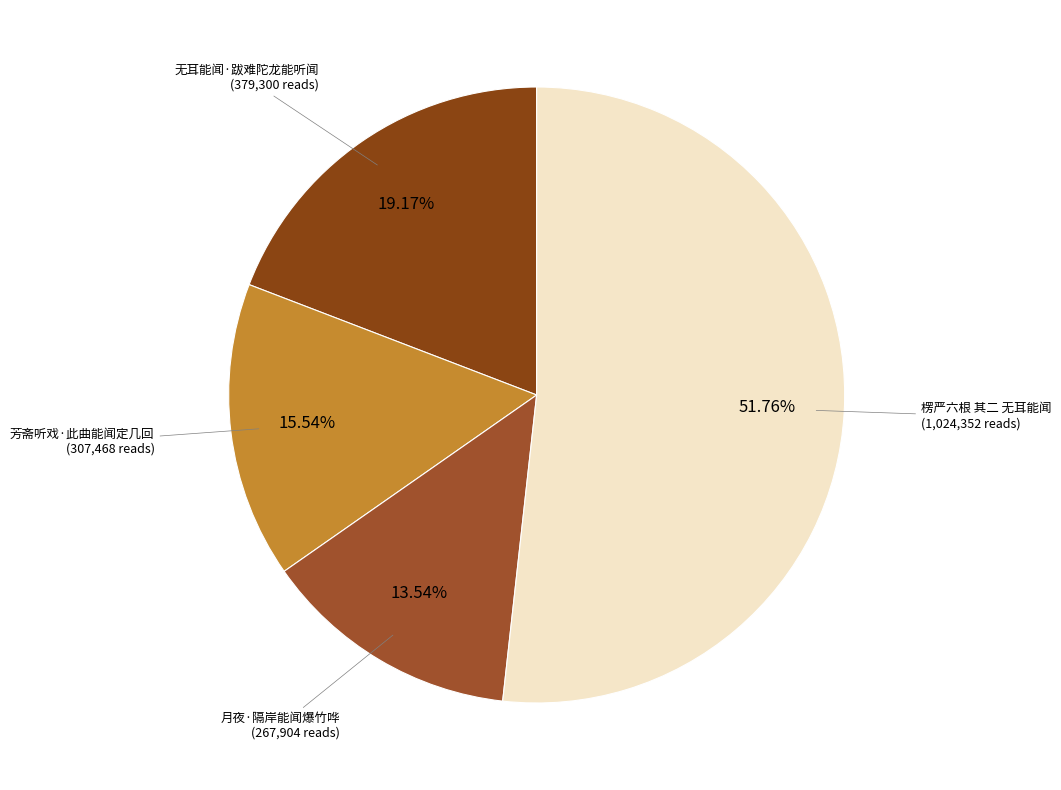

How many slices are in this pie chart?

4